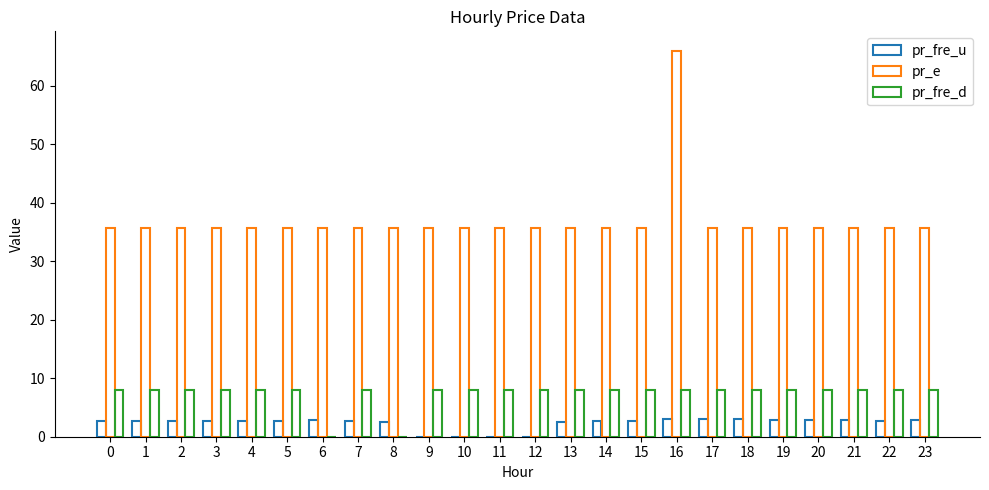

Between 10 and 20, which series saw the biggest shift?

pr_fre_u